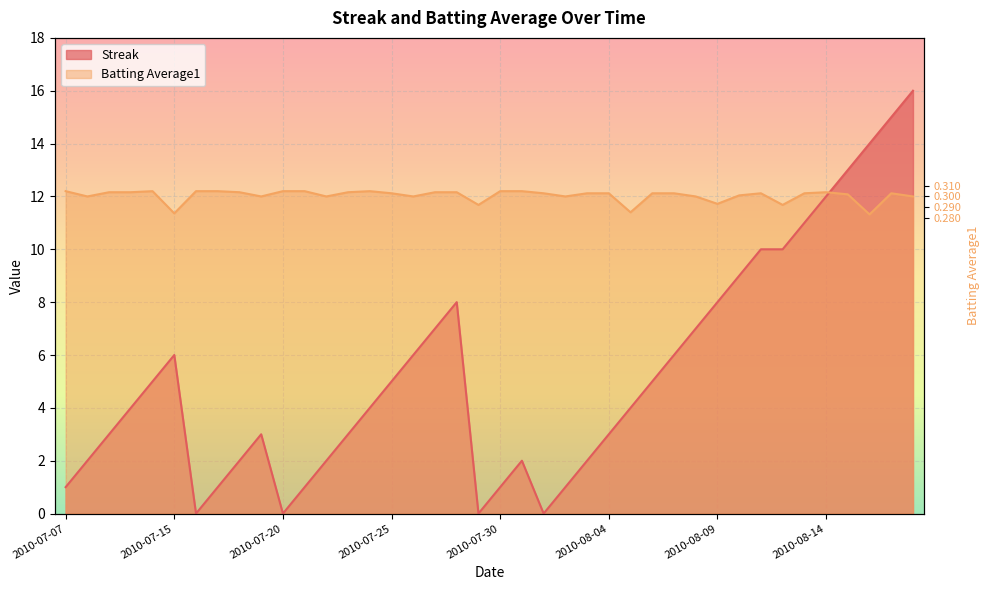

What is the sum of the Streak values at 2010-07-17 and 2010-08-12?

11.0